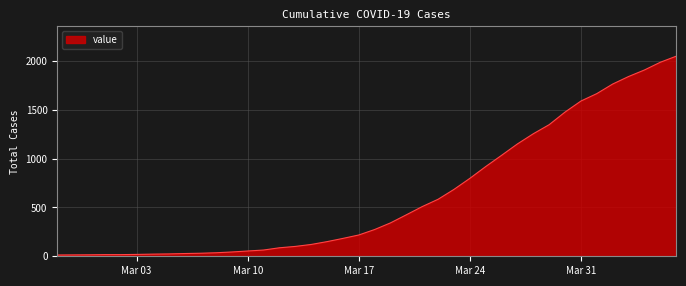

Count the number of data series in this chart.

1